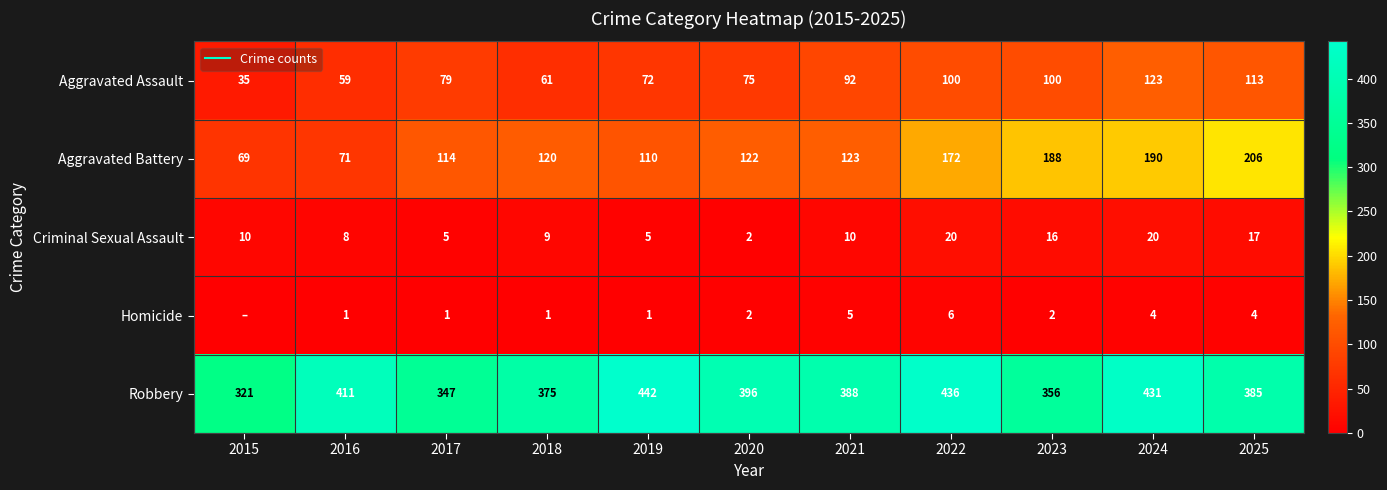

Is it true that Aggravated Assault equals 79 at 2017?

True